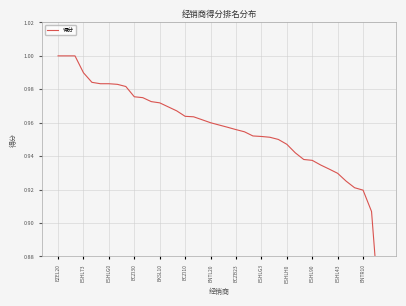

The value at ECZI10 is 0.2. True or false?

False